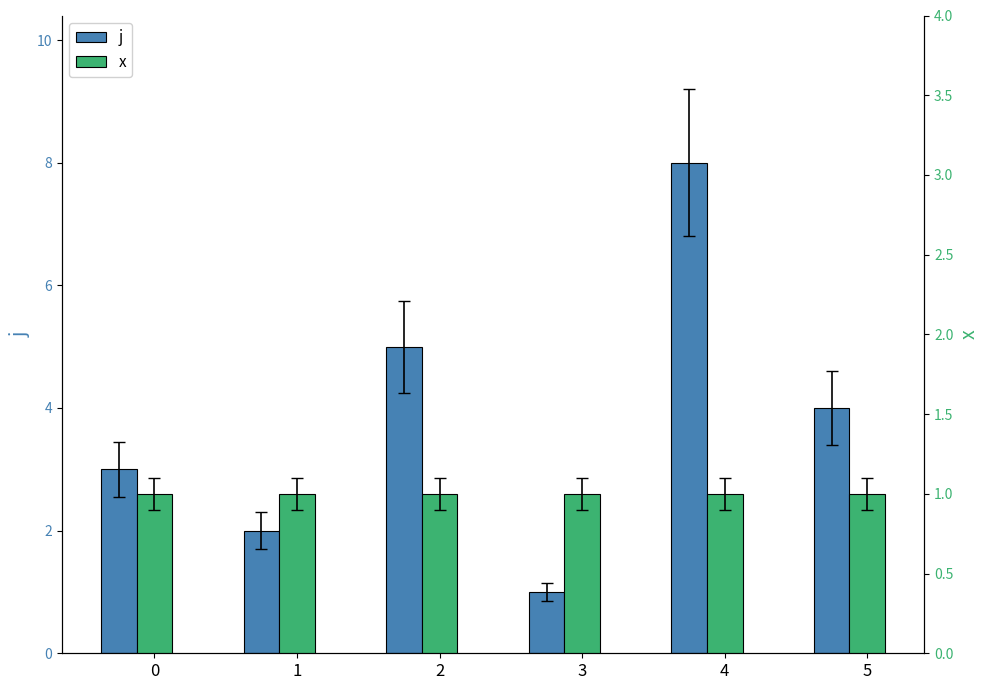

What is the approximate value of x at 5?

1